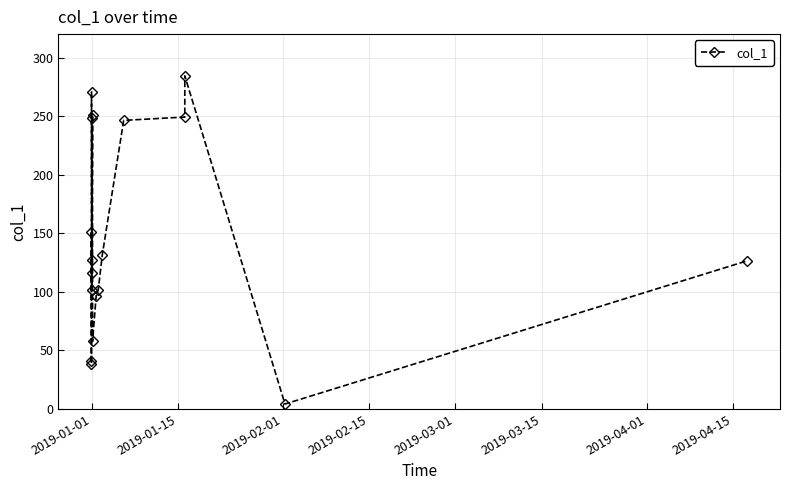

What is the value of the 5th point from the left?

126.8